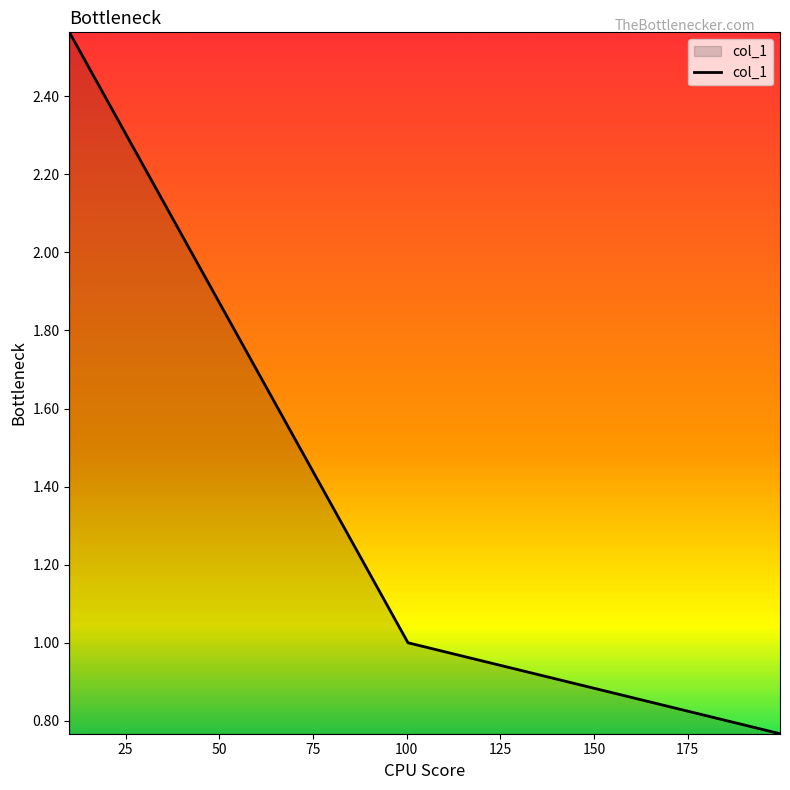

What is the average value?

1.4